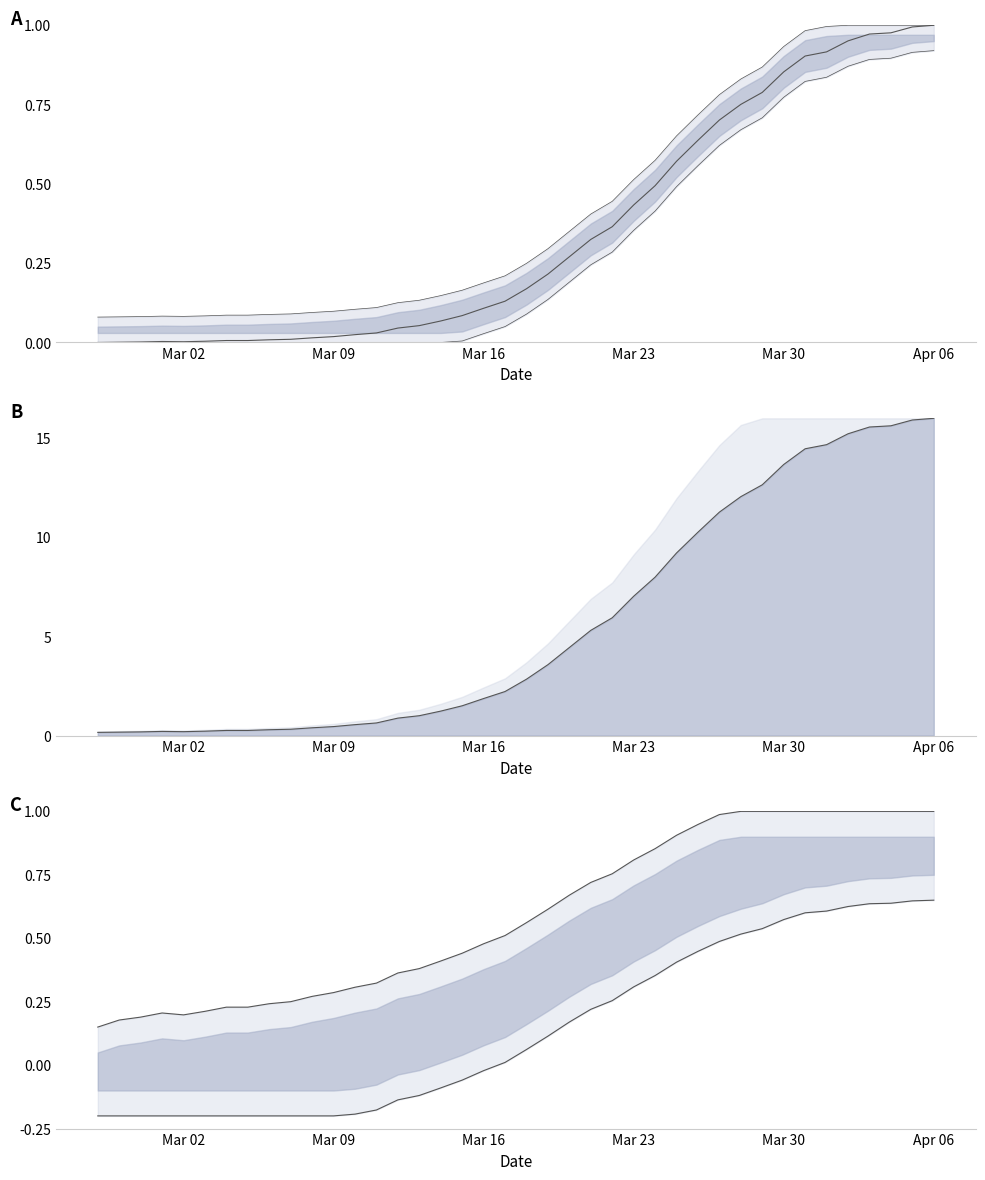

How many distinct data groups are displayed?

4